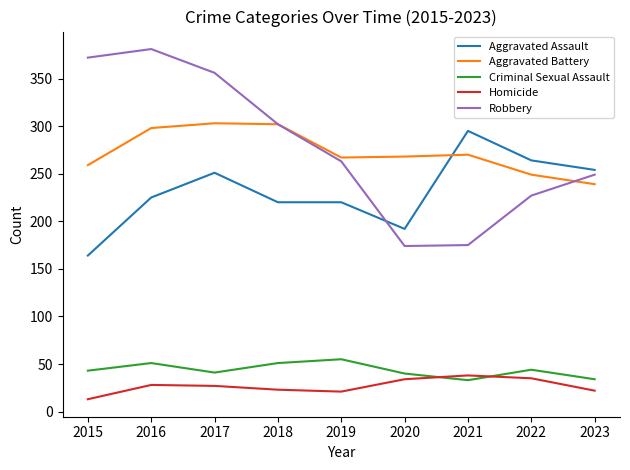

What is the spread (max minus min) of values at 2019?

246